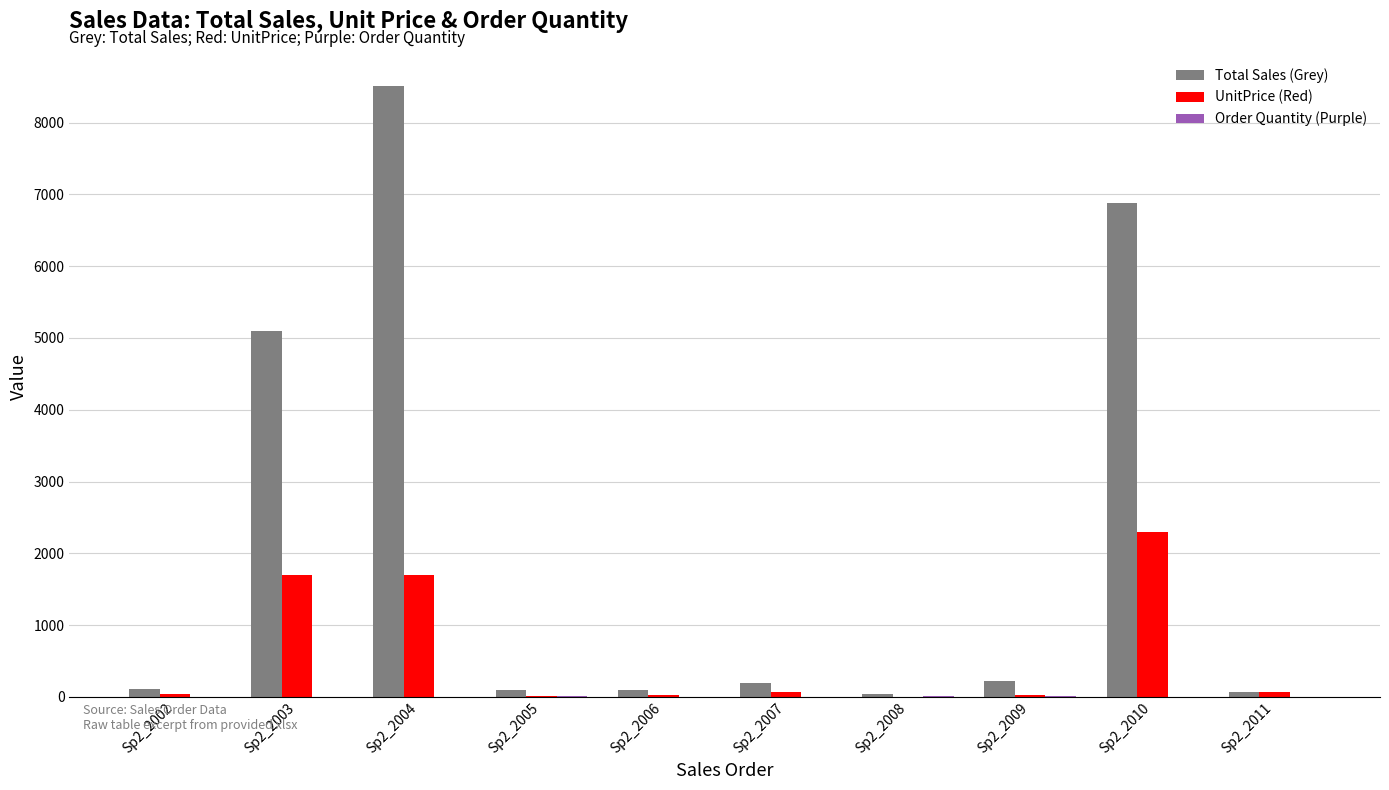

Which series has the largest total across all categories?

Total Sales (Grey)